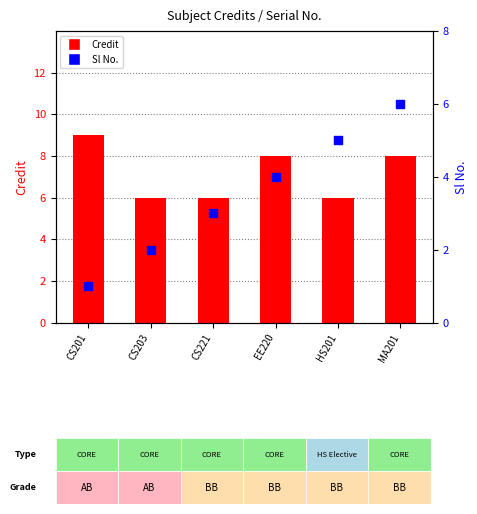

Which series contains the highest Y value?

Credit